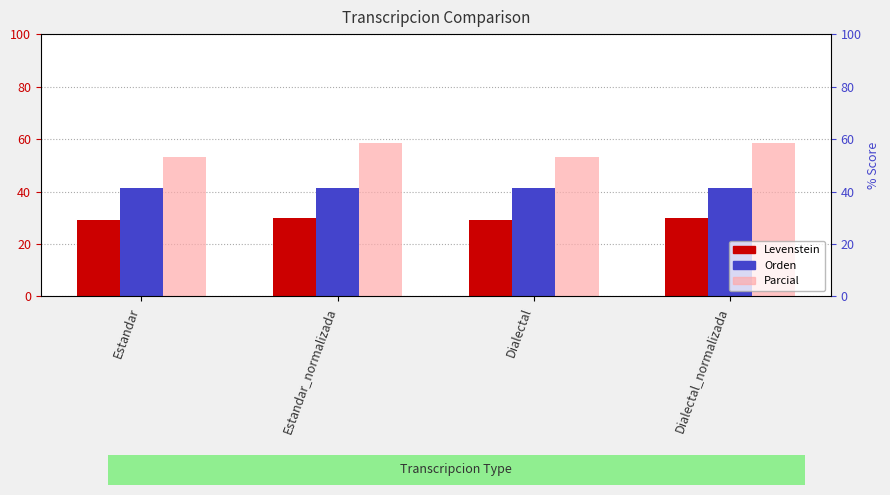

At Estandar, list the series in order from largest to smallest.

Parcial, Orden, Levenstein